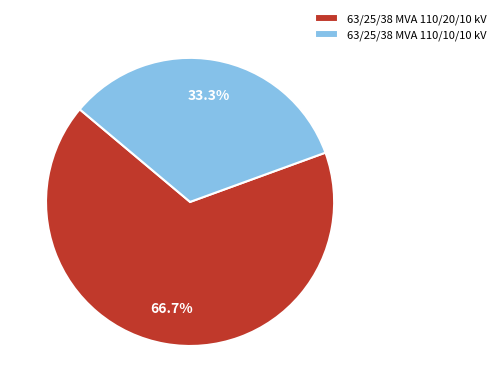

Does 63/25/38 MVA 110/20/10 kV account for over 50% of the chart?

Yes